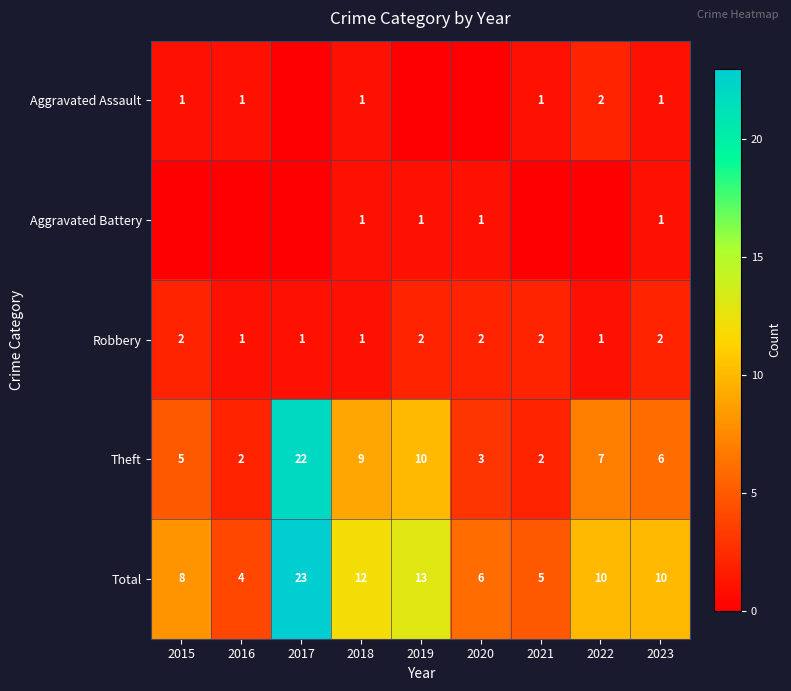

At which label does Total first exceed 10?

2017